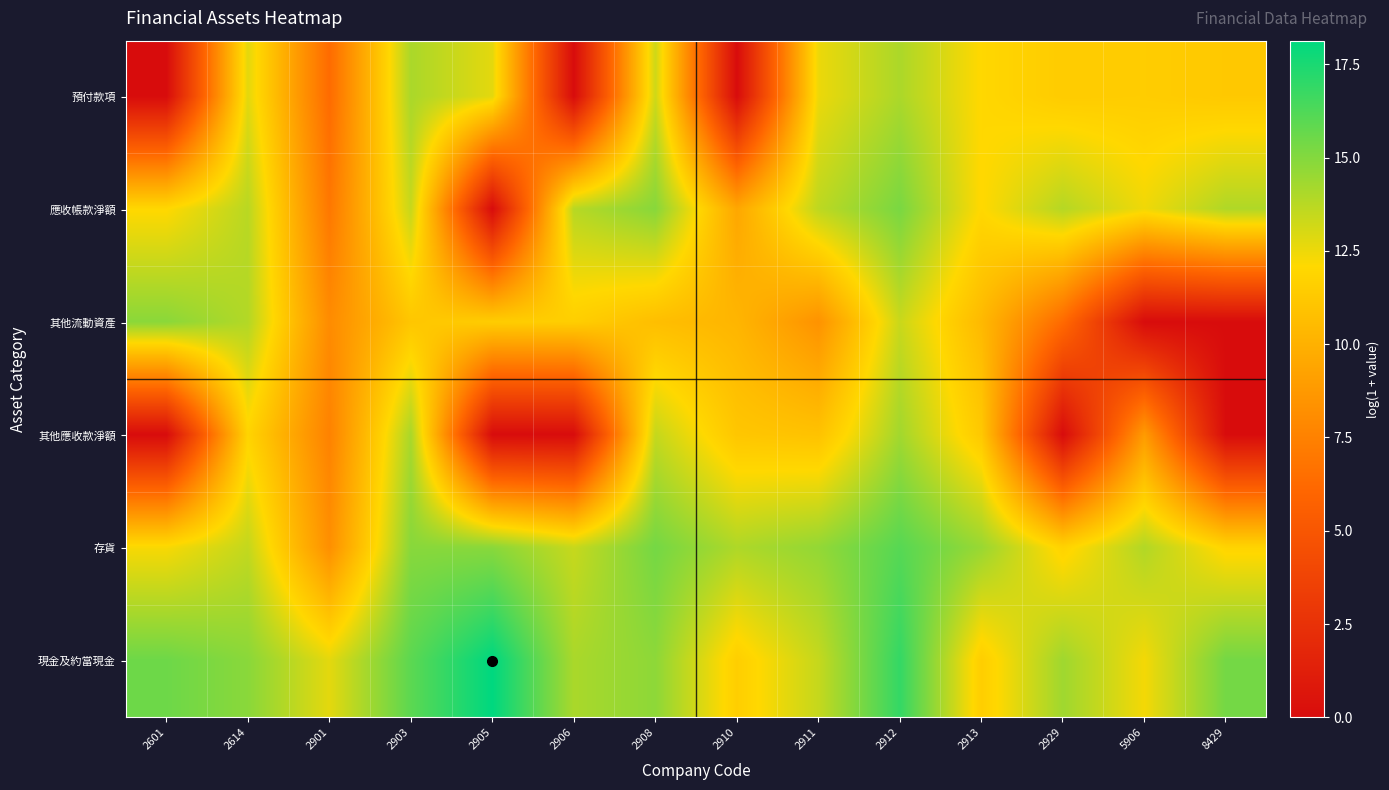

Rank the series by their maximum value, from highest to lowest.

現金及約當現金, 存貨, 應收帳款淨額, 其他流動資產, 其他應收款淨額, 預付款項